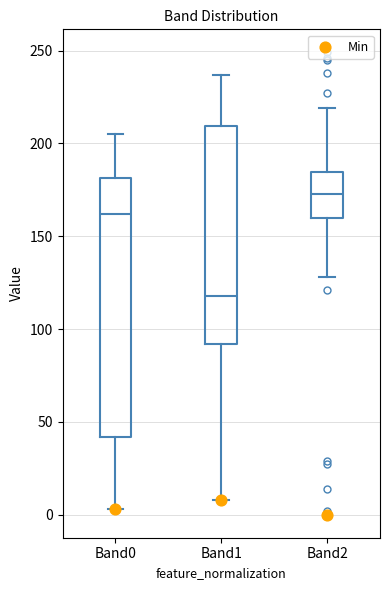

Reading left to right, transcribe this box plot: for each box, give where its median line is, the range the box spans, and where its two whiskers end, as read against the y-axis. The values are not printed on the chart, so give them approximately, as read against the axis.

Band0: median 160, box 40 to 180, whiskers 5 to 205
Band1: median 120, box 90 to 210, whiskers 10 to 235
Band2: median 175, box 160 to 185, whiskers 130 to 220